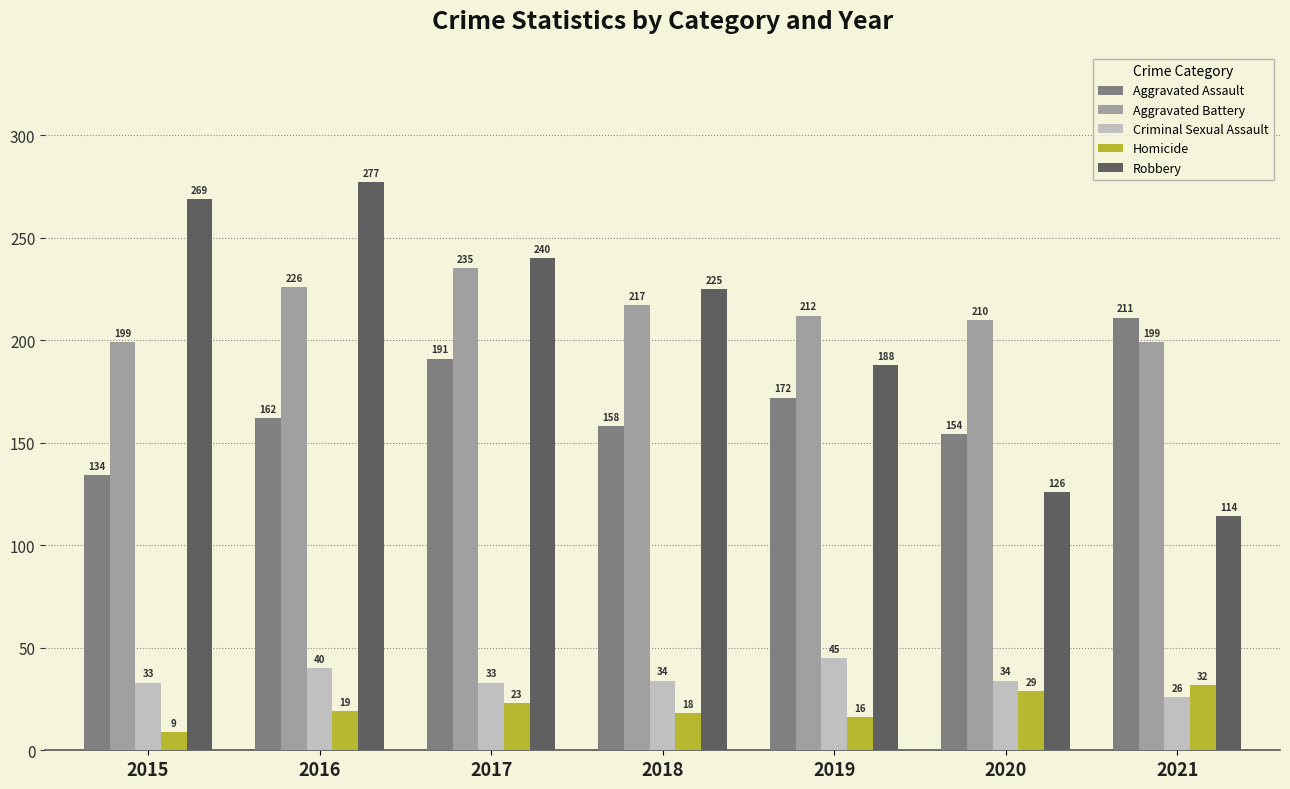

The Criminal Sexual Assault series shows 60 at 2016. True or false?

False